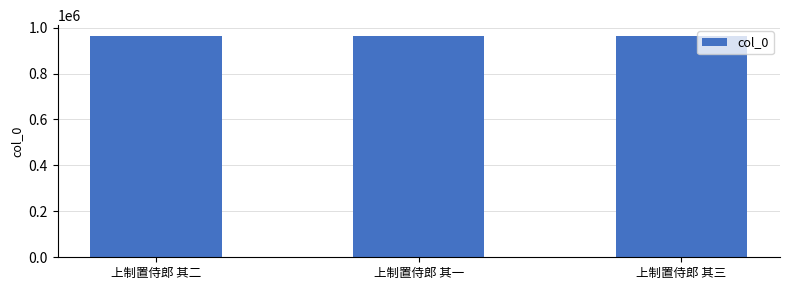

What is the value of the 2nd bar from the left?

962387